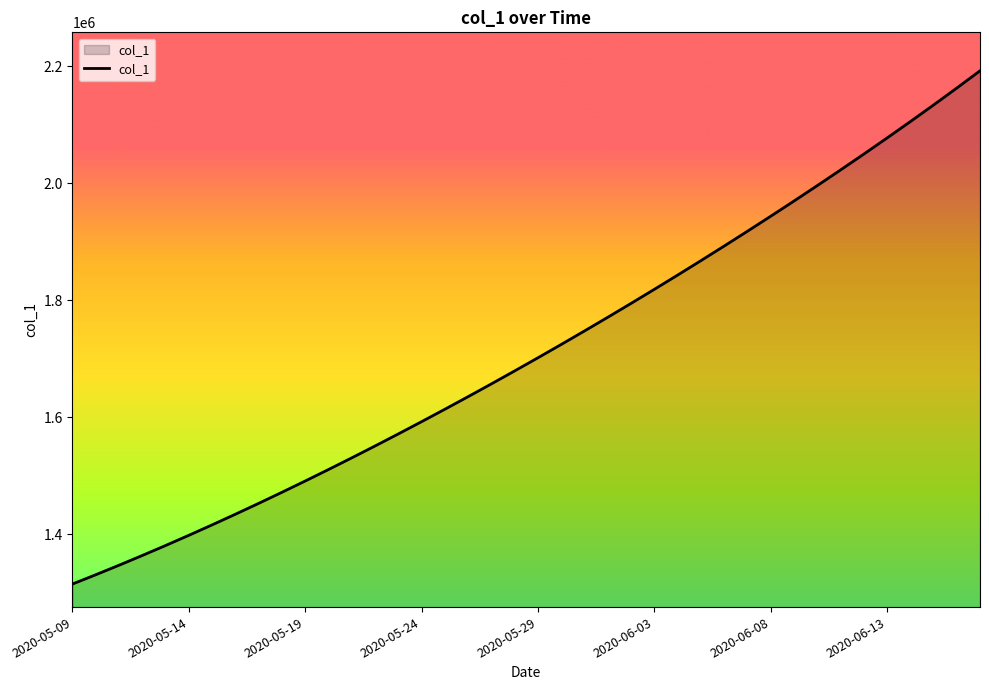

What is the smallest value displayed?

1315099.0